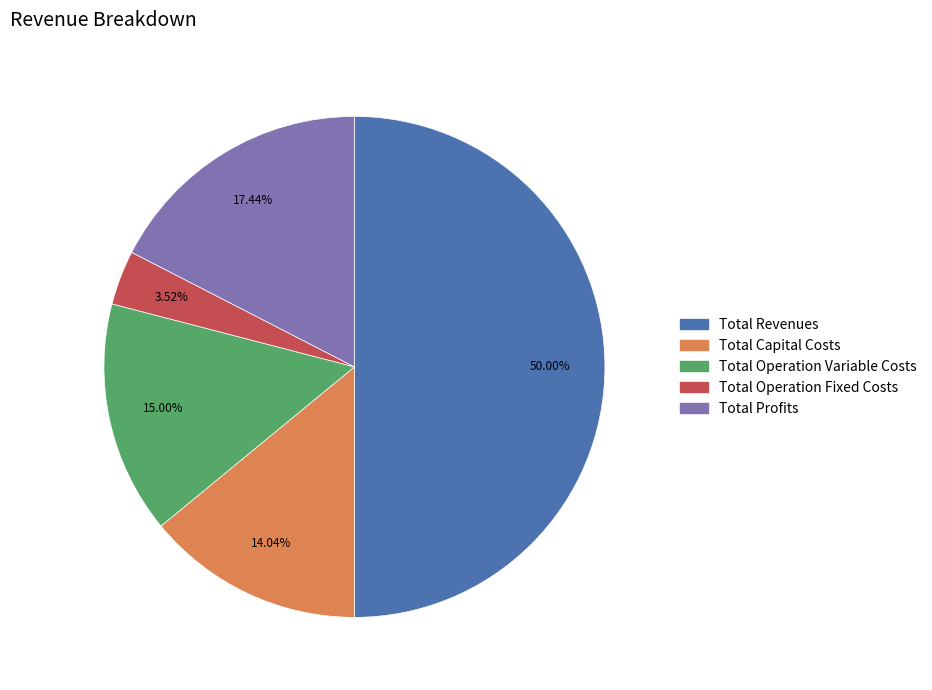

Approximately how many times larger is the value at Total Operation Variable Costs compared to Total Operation Fixed Costs?

4.3